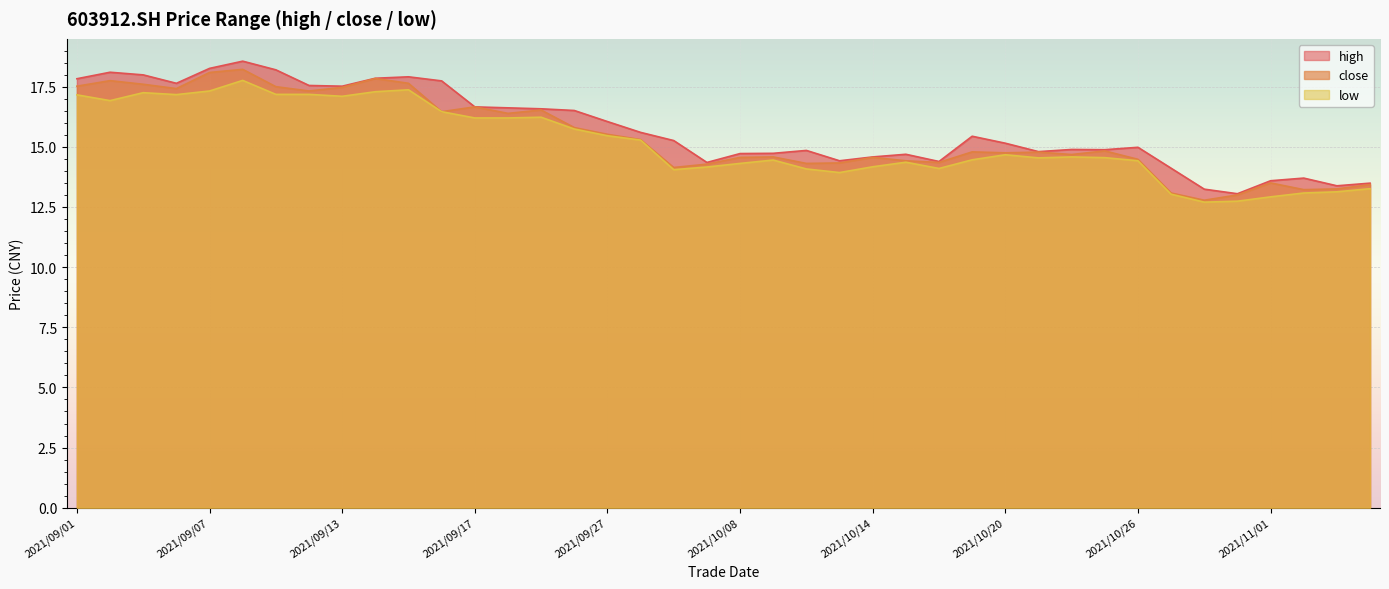

What is the value of the close point at the 25th from the left?

14.6